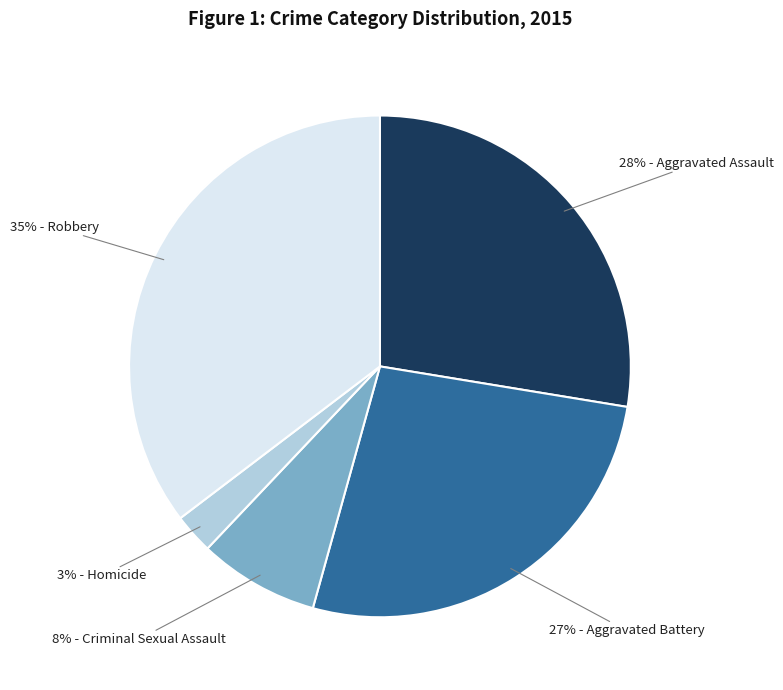

To the nearest percent, what is the average slice percentage?

20%